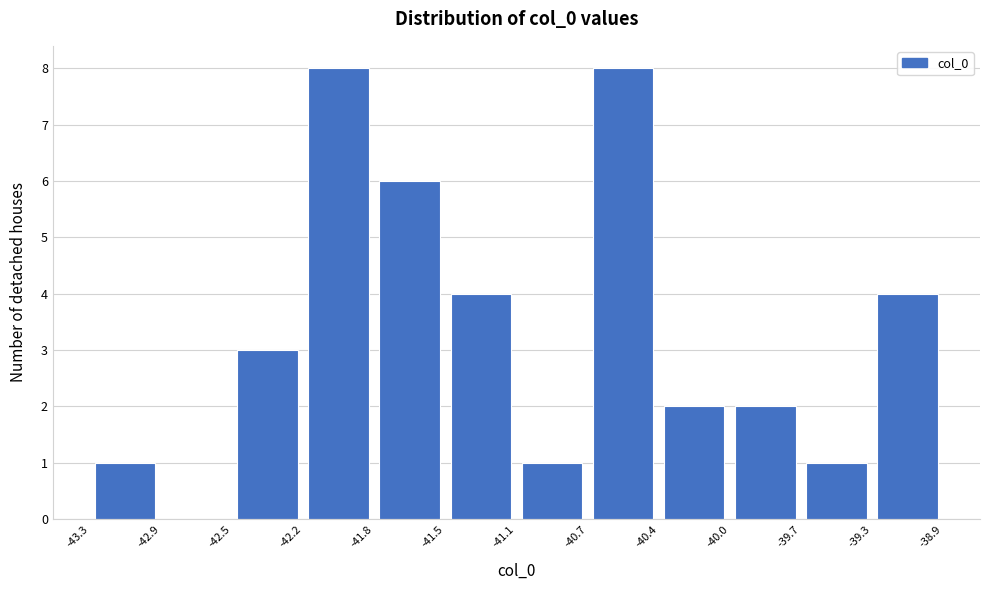

Reading left to right, transcribe this chart: for each bar, give the range it covers on the x-axis and its height. The values are not printed on the chart, so give them approximately, as read against the axis.

-43.3 to -42.9: 1
-42.9 to -42.5: 0
-42.5 to -42.2: 3
-42.2 to -41.8: 8
-41.8 to -41.5: 6
-41.5 to -41.1: 4
-41.1 to -40.7: 1
-40.7 to -40.4: 8
-40.4 to -40.0: 2
-40.0 to -39.7: 2
-39.7 to -39.3: 1
-39.3 to -38.9: 4